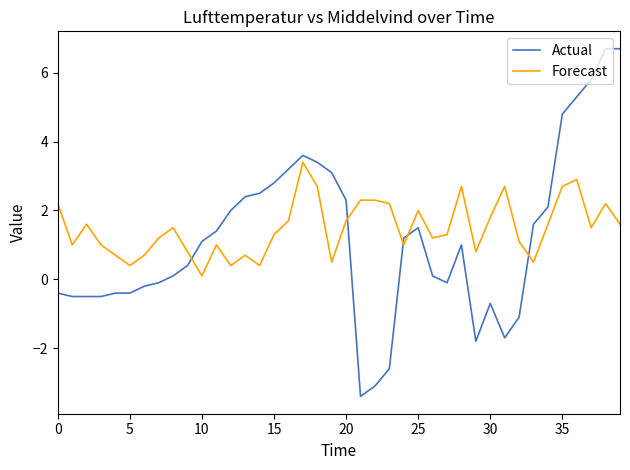

Rank the series by their average value, from lowest to highest.

Actual, Forecast